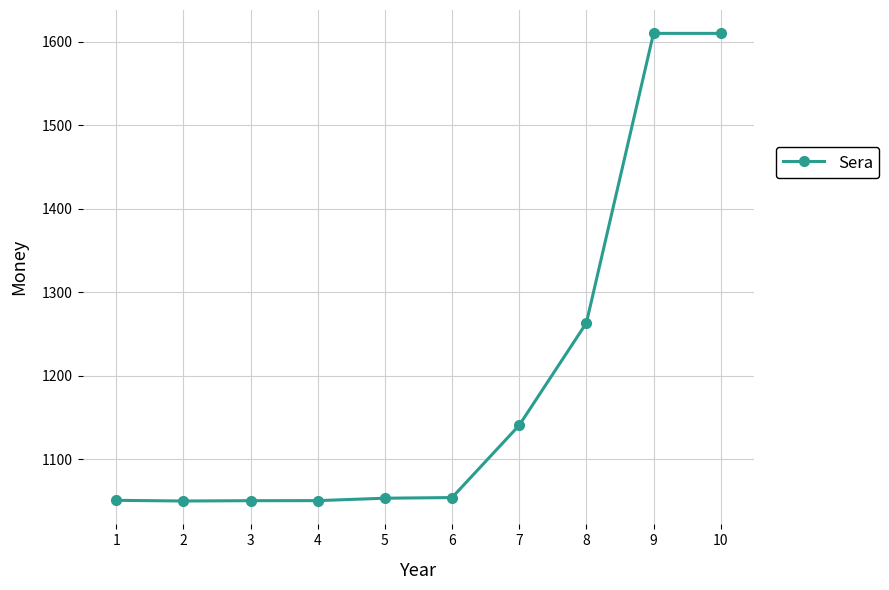

Which has a higher value, 10 or 6?

10